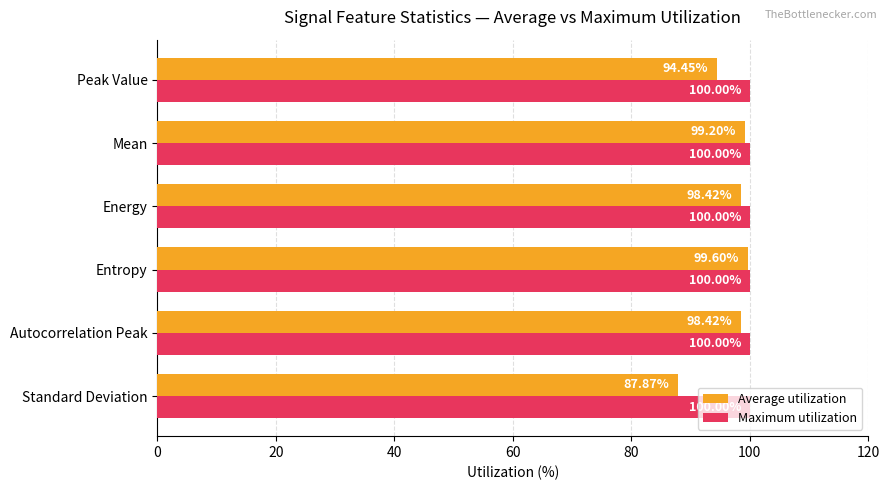

At which label is Average utilization closest to 93?

Peak Value